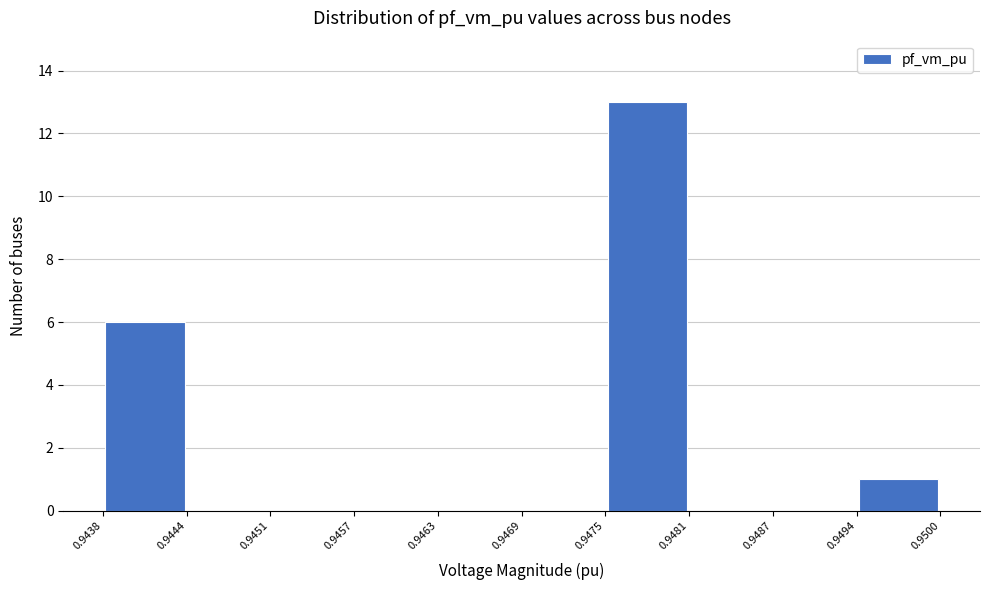

Reading left to right, list every bar in this chart as the range it spans on the x-axis followed by its height. The values are not printed on the chart, so give them approximately, as read against the axis.

0.9438 to 0.9444: 6
0.9444 to 0.9451: 0
0.9451 to 0.9457: 0
0.9457 to 0.9463: 0
0.9463 to 0.9469: 0
0.9469 to 0.9475: 0
0.9475 to 0.9481: 13
0.9481 to 0.9487: 0
0.9487 to 0.9494: 0
0.9494 to 0.9500: 1